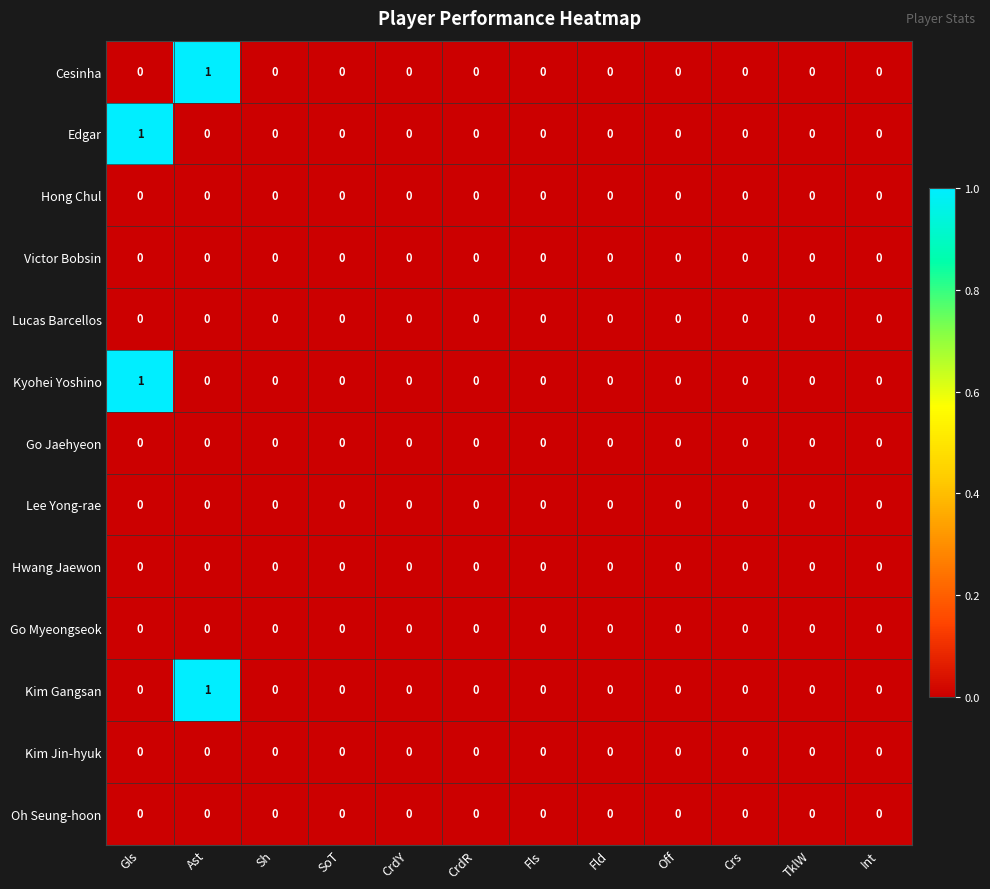

What is the maximum value shown in the chart?

1